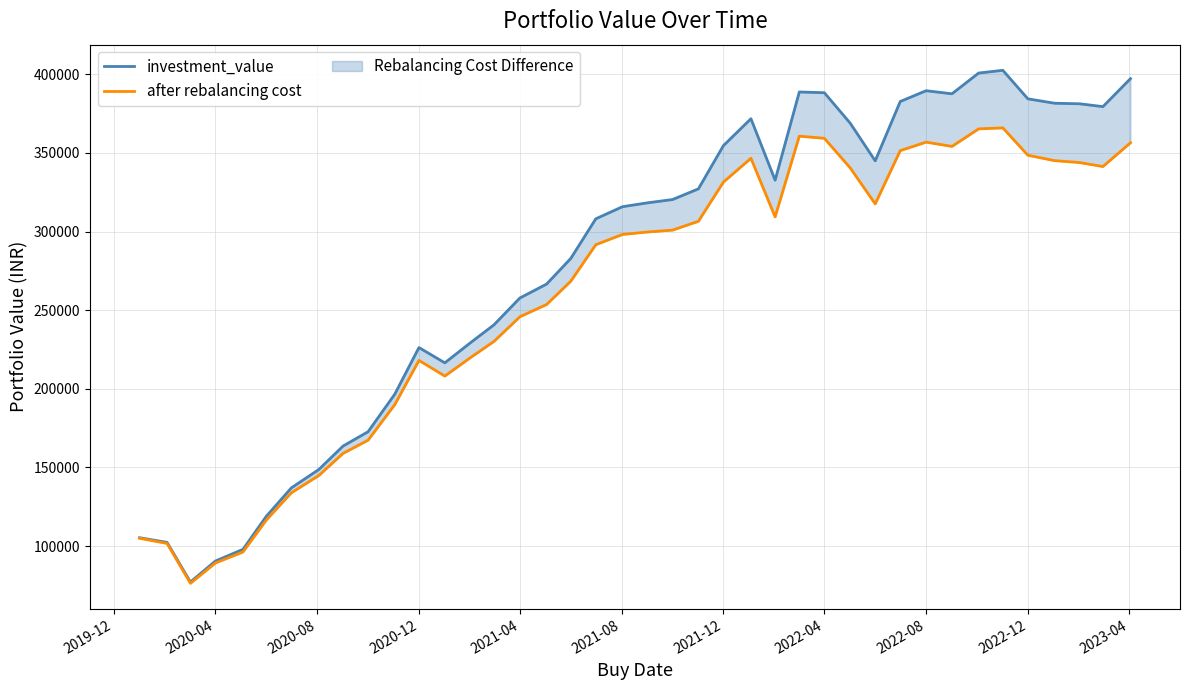

The after rebalancing cost series shows 359265.2 at 2022-04. True or false?

True